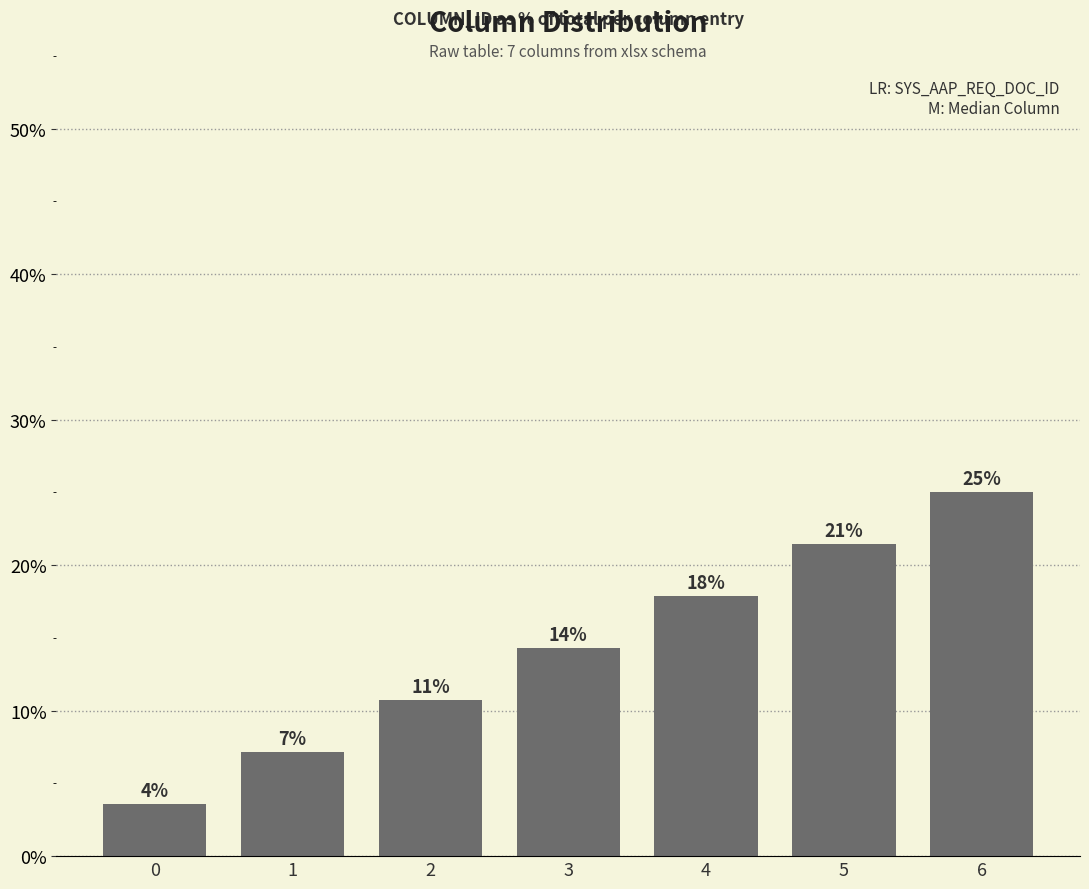

Rank the categories by value from highest to lowest.

6, 5, 4, 3, 2, 1, 0